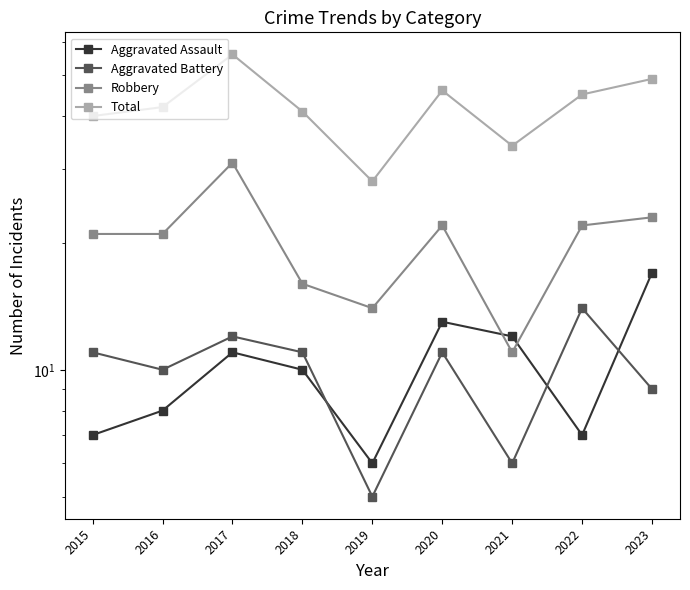

List the labels in order of Total value, largest first.

2017, 2023, 2020, 2022, 2016, 2018, 2015, 2021, 2019